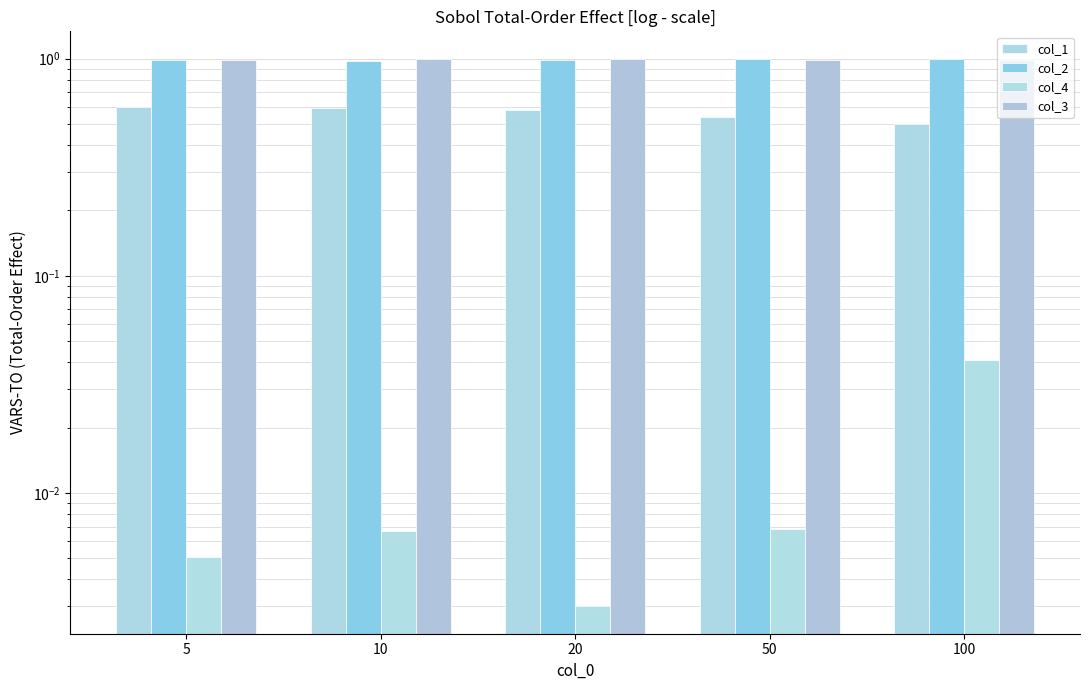

Reading right to left, extract all data points from this chart.

col_1: 100=0.5	50=0.5	20=0.6	10=0.6	5=0.6
col_2: 100=1.0	50=1.0	20=1.0	10=1.0	5=1.0
col_4: 100=0.0	50=0.0	20=0.0	10=0.0	5=0.0
col_3: 100=1.0	50=1.0	20=1.0	10=1.0	5=1.0